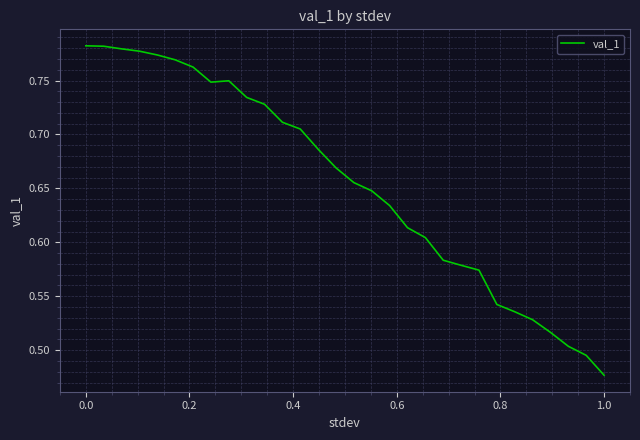

What is the difference between the maximum and minimum values?

0.3